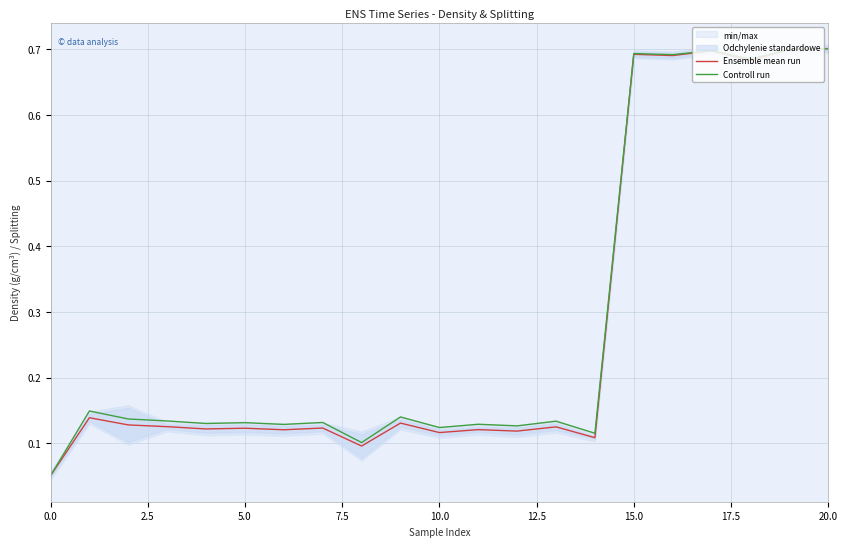

What is the difference between the maximum and minimum values in the Controll run series?

0.6